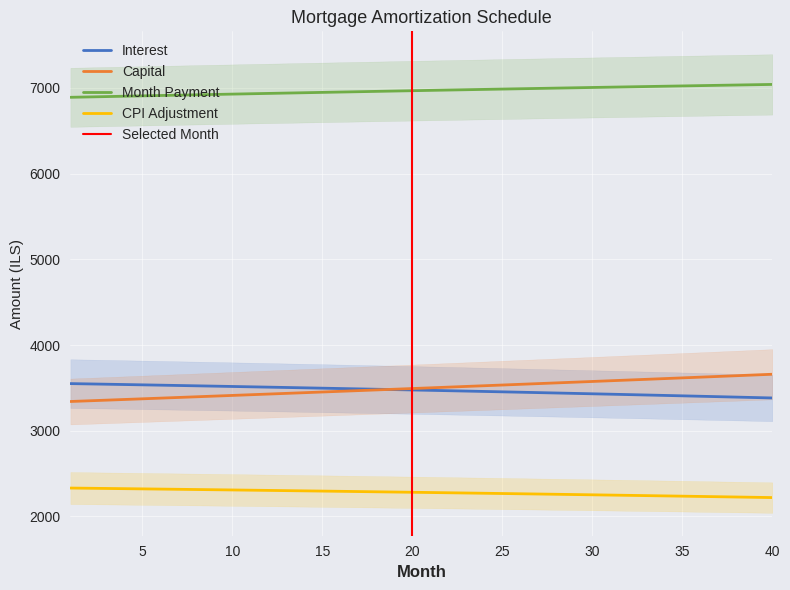

The month_payment series shows 6920.2 at 8. True or false?

True